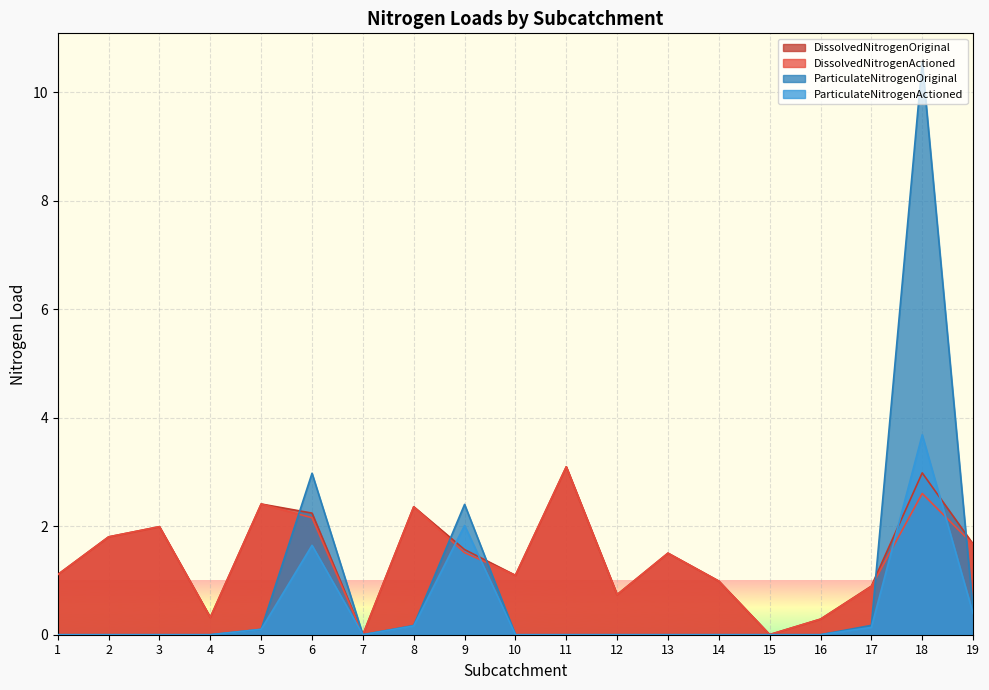

True or false: ParticulateNitrogenOriginal has more than 2 points higher than both neighbors.

True